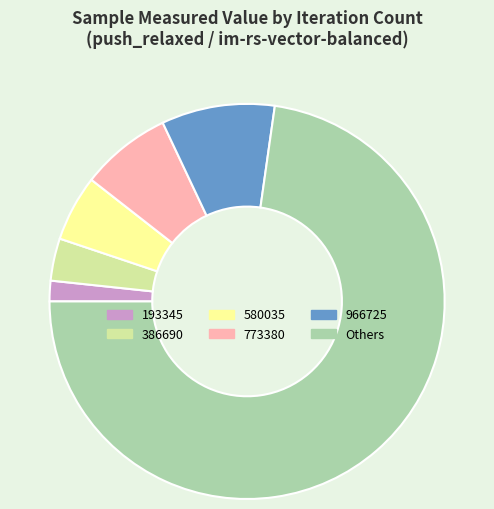

Which slice is the smallest?

193345